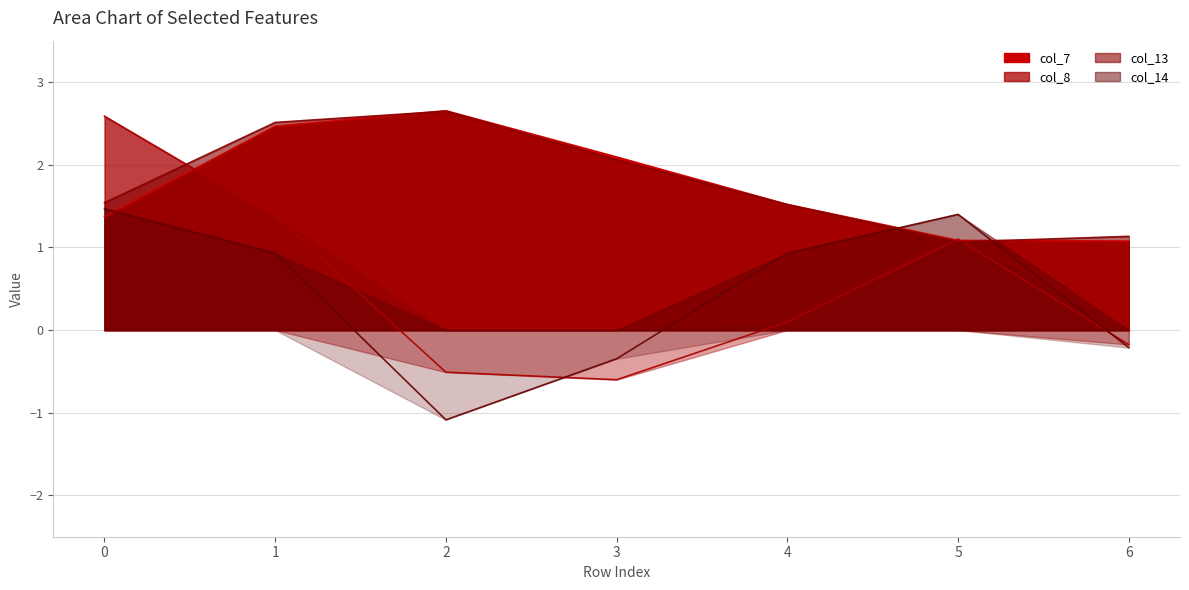

The value of col_7 at 2 is 3.6. True or false?

False